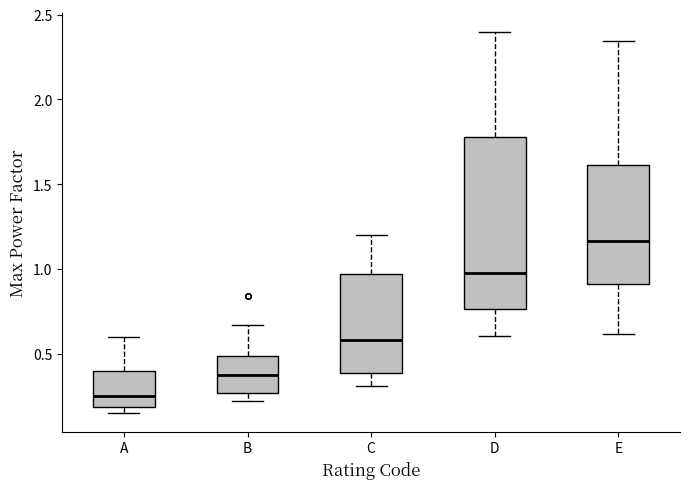

Reading left to right, transcribe this box plot: for each box, give where its median line is, the range the box spans, and where its two whiskers end, as read against the y-axis. The values are not printed on the chart, so give them approximately, as read against the axis.

A: median 0.25, box 0.20 to 0.40, whiskers 0.15 to 0.60
B: median 0.40, box 0.25 to 0.50, whiskers 0.20 to 0.65
C: median 0.60, box 0.40 to 0.95, whiskers 0.30 to 1.20
D: median 0.95, box 0.75 to 1.80, whiskers 0.60 to 2.40
E: median 1.15, box 0.90 to 1.60, whiskers 0.60 to 2.35